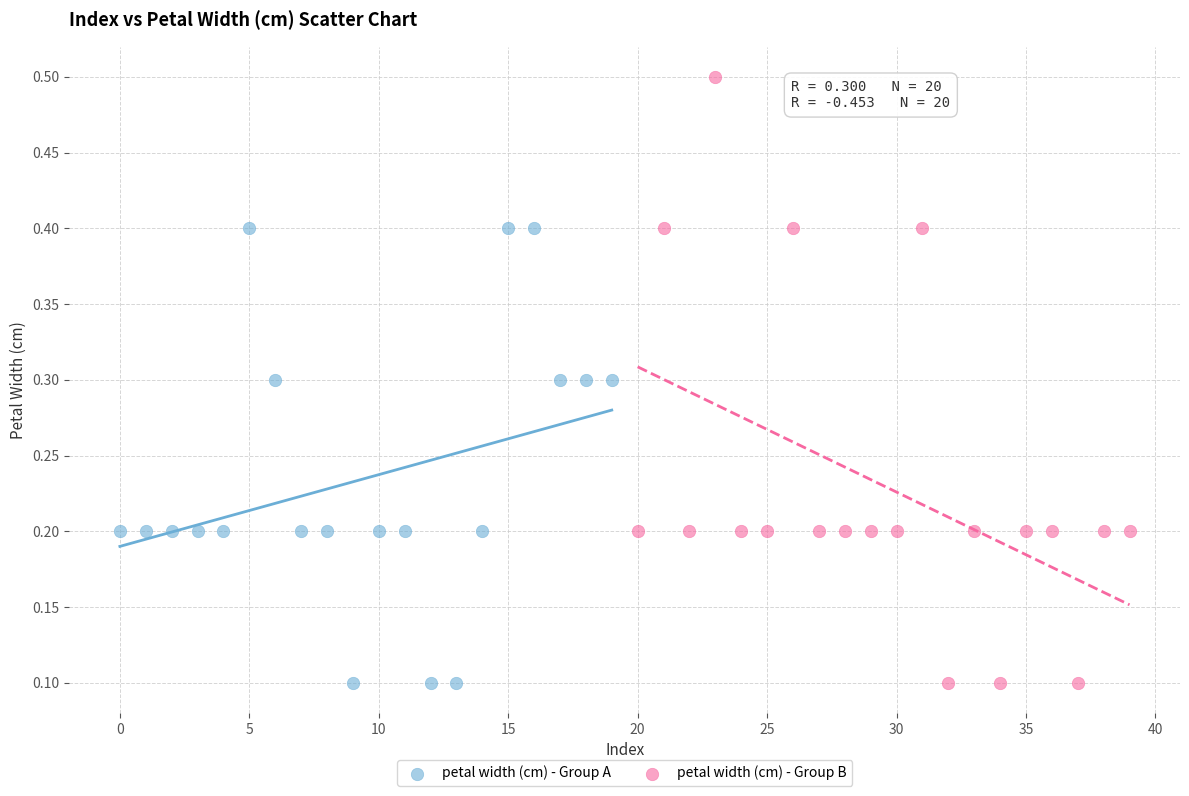

What are all the series names shown in the legend?

petal width (cm) - Group A, petal width (cm) - Group B